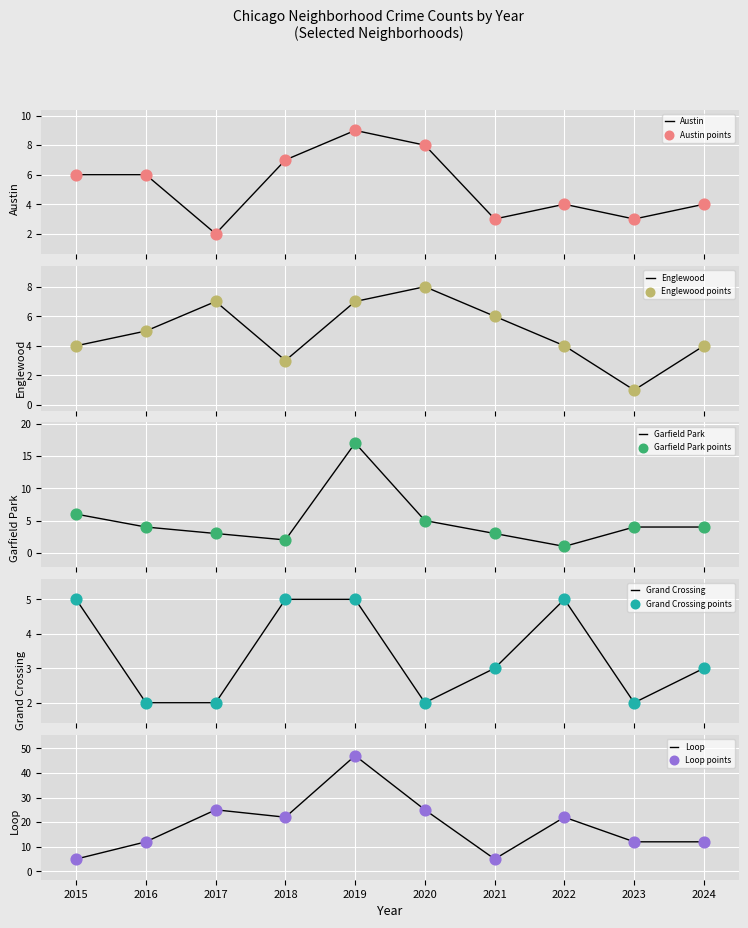

What is the total value across all series at 2021?

20